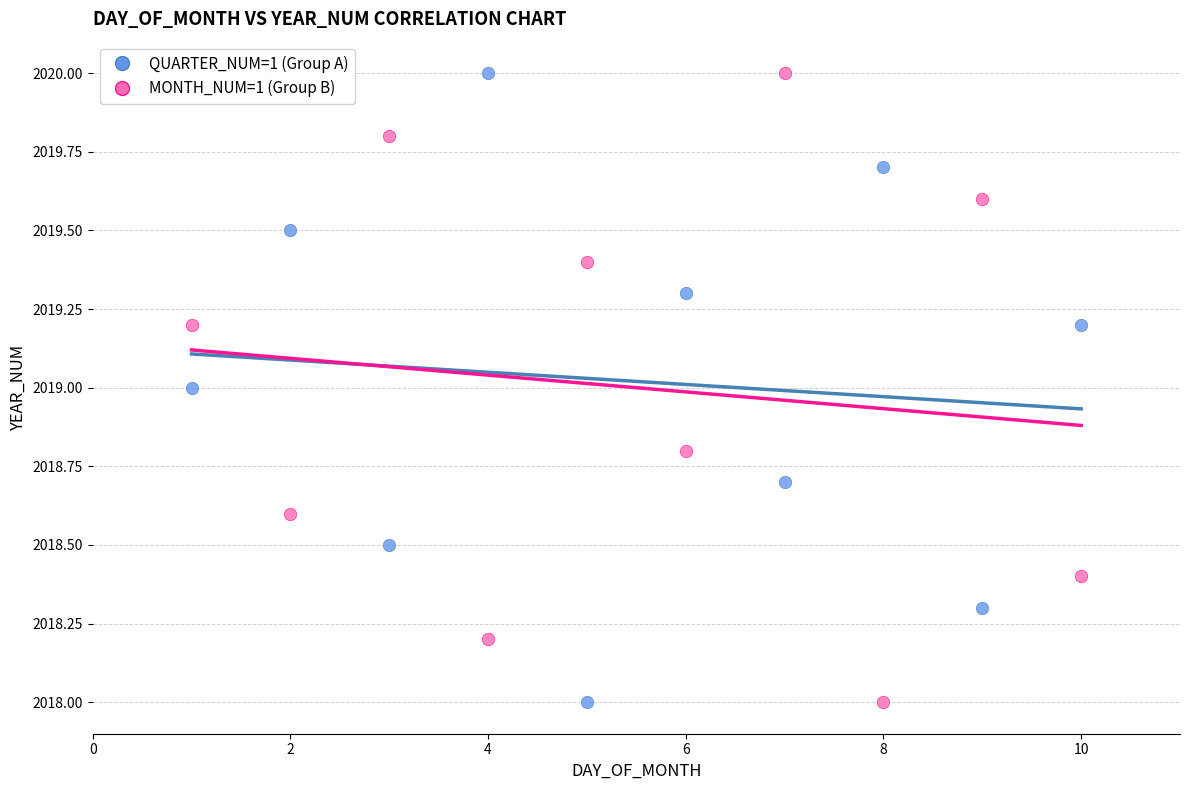

What is the X range (max minus min) for the scatter plot?

9.0